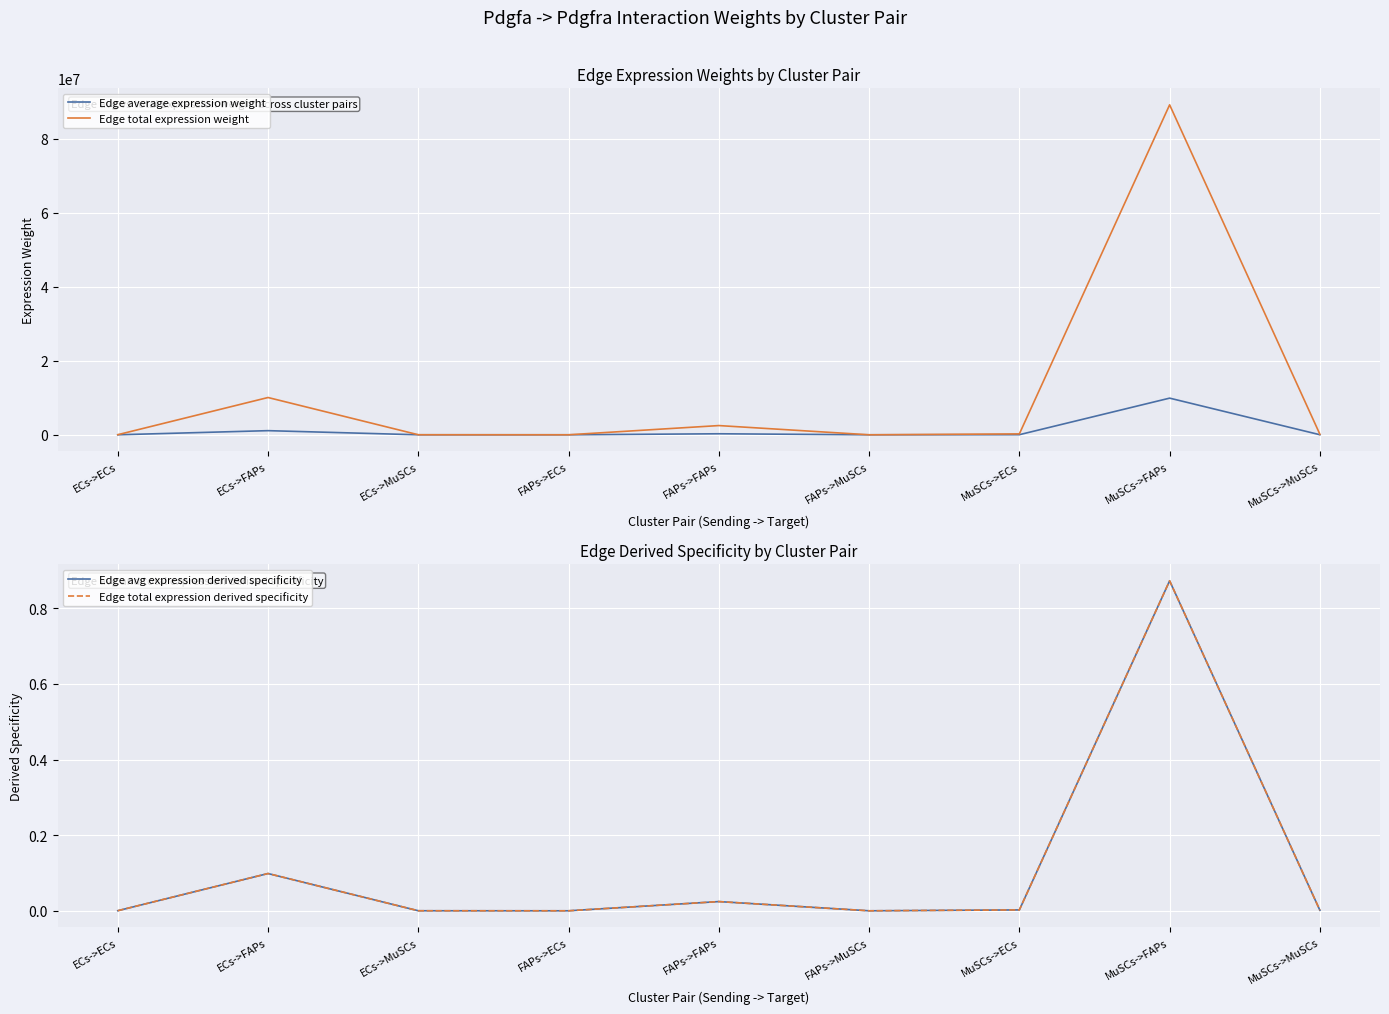

Which series has the largest total across all categories?

Edge total expression weight